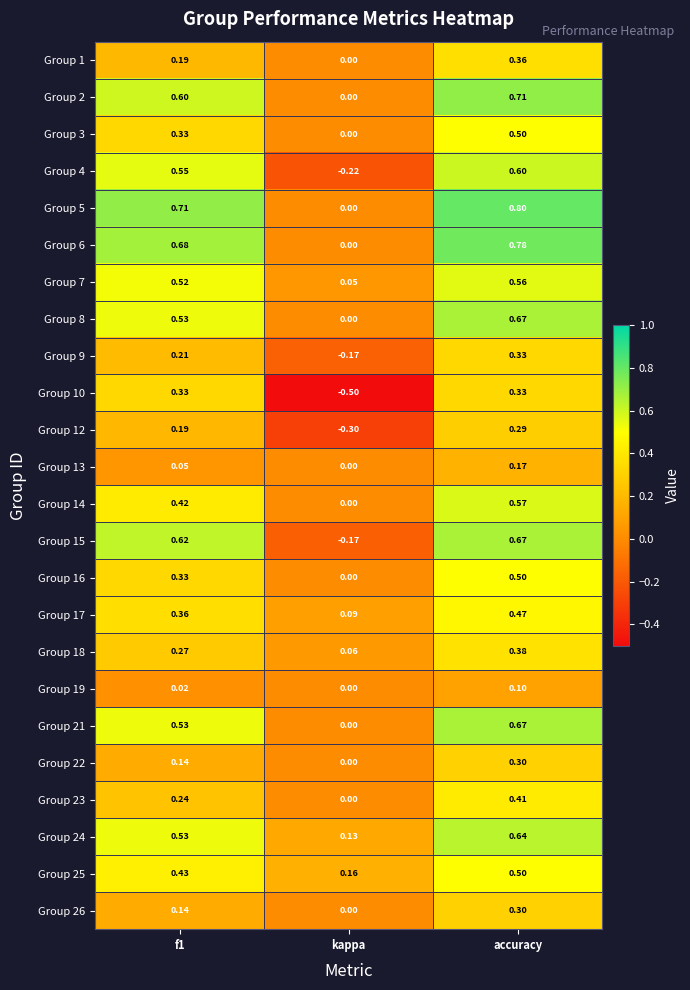

Is the value of Group 1 at f1 greater than the value of Group 9 at kappa?

Yes